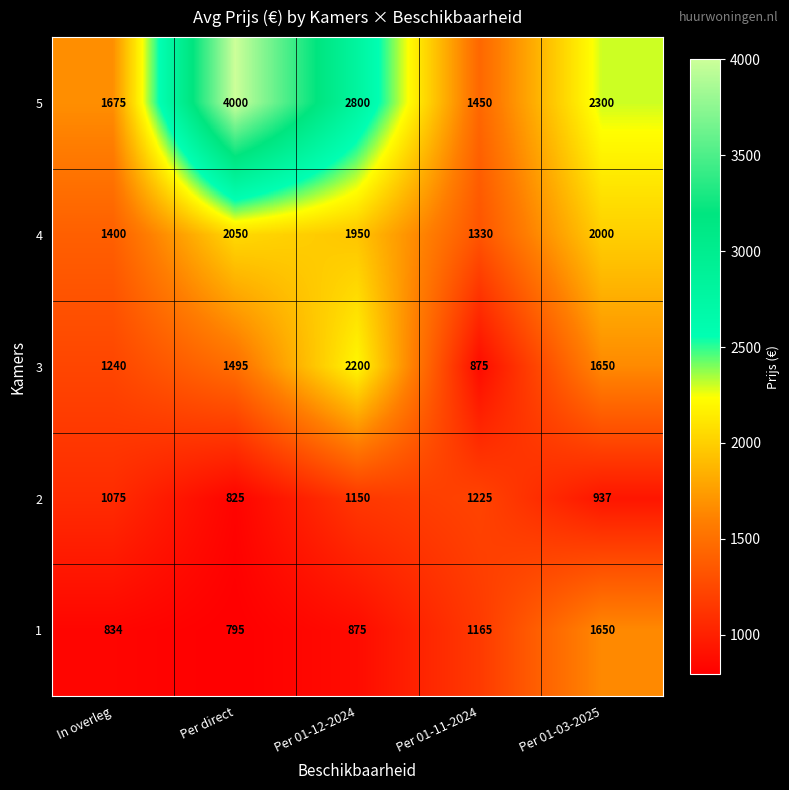

Between In overleg and Per 01-12-2024, which series saw the biggest shift?

5